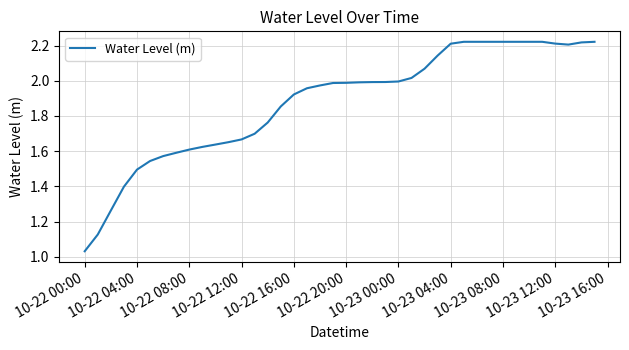

What is the difference between the maximum and minimum values?

1.2